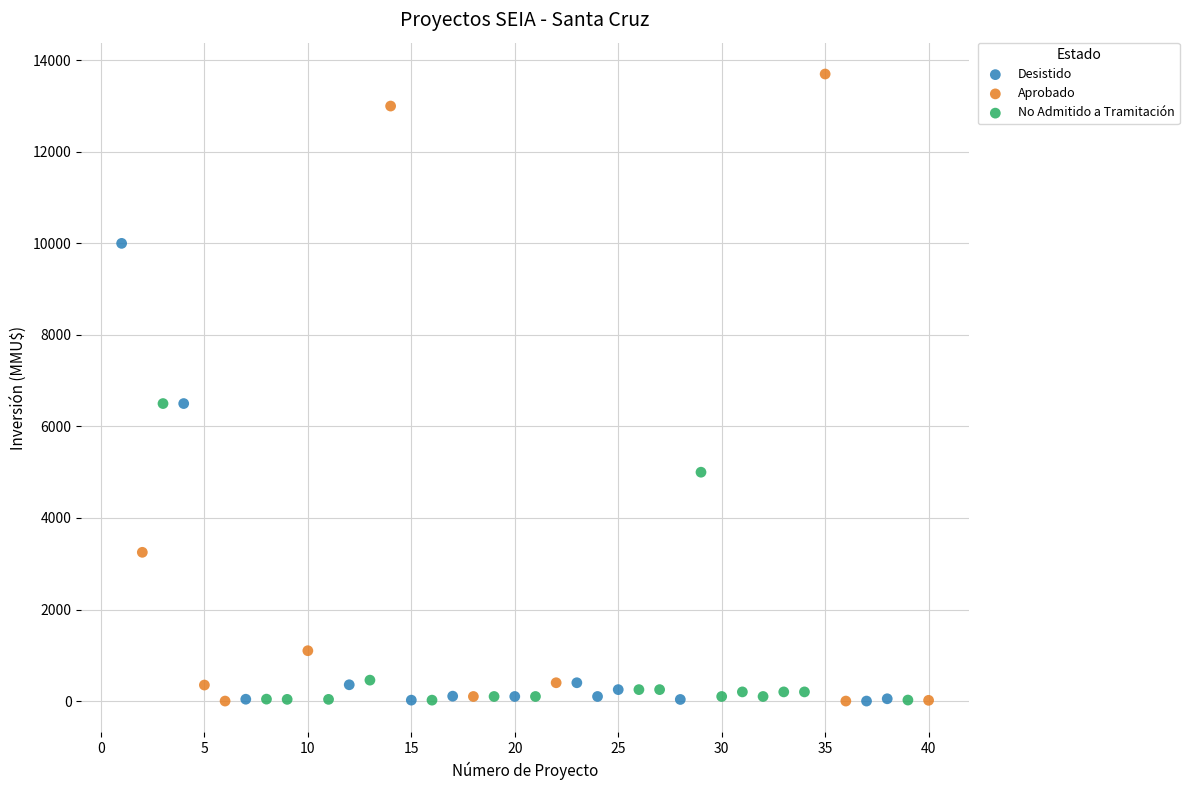

Which series has the widest spread of Y values?

Aprobado